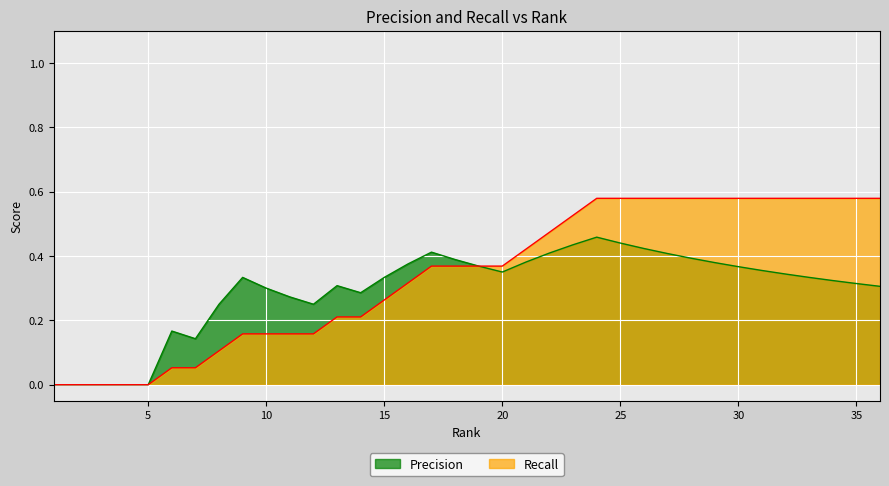

Where is the first local maximum for Precision?

6